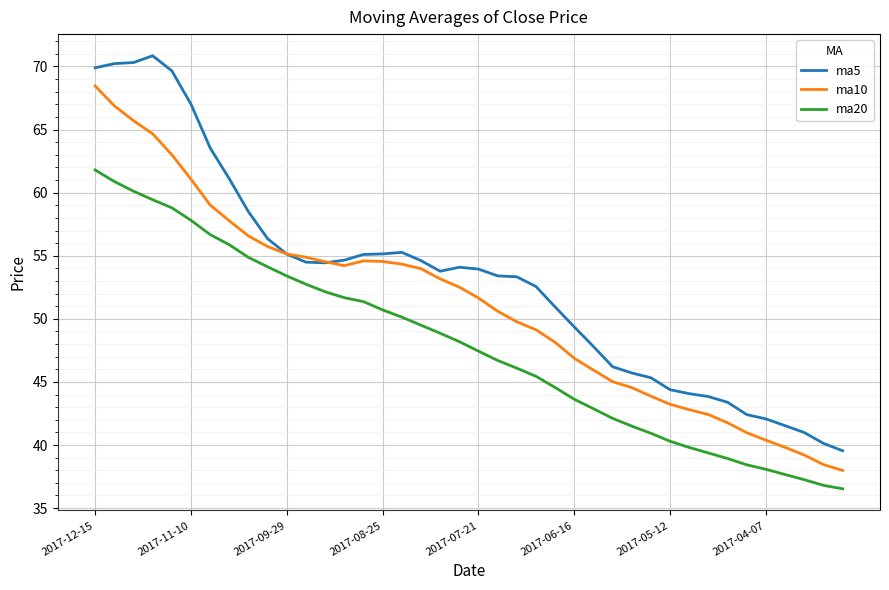

Which series has the largest total across all categories?

ma5